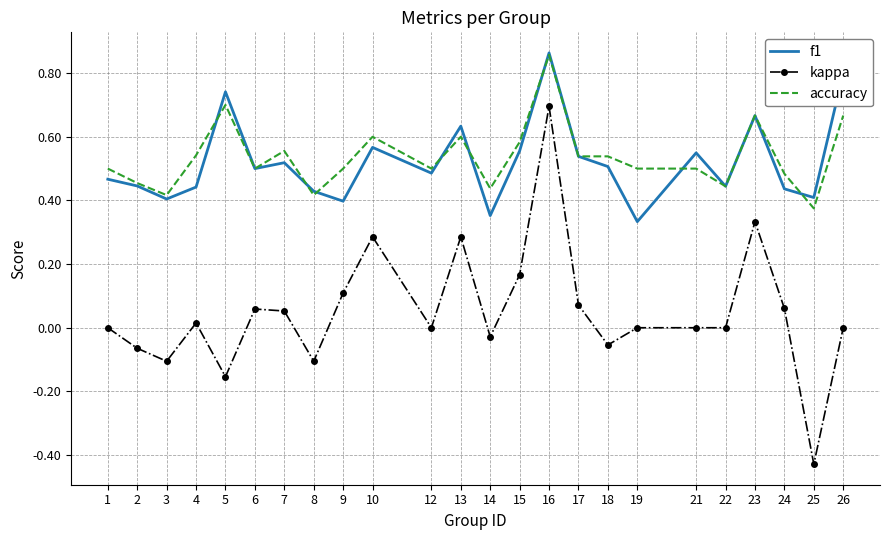

Which category has the lowest value across all series?

25